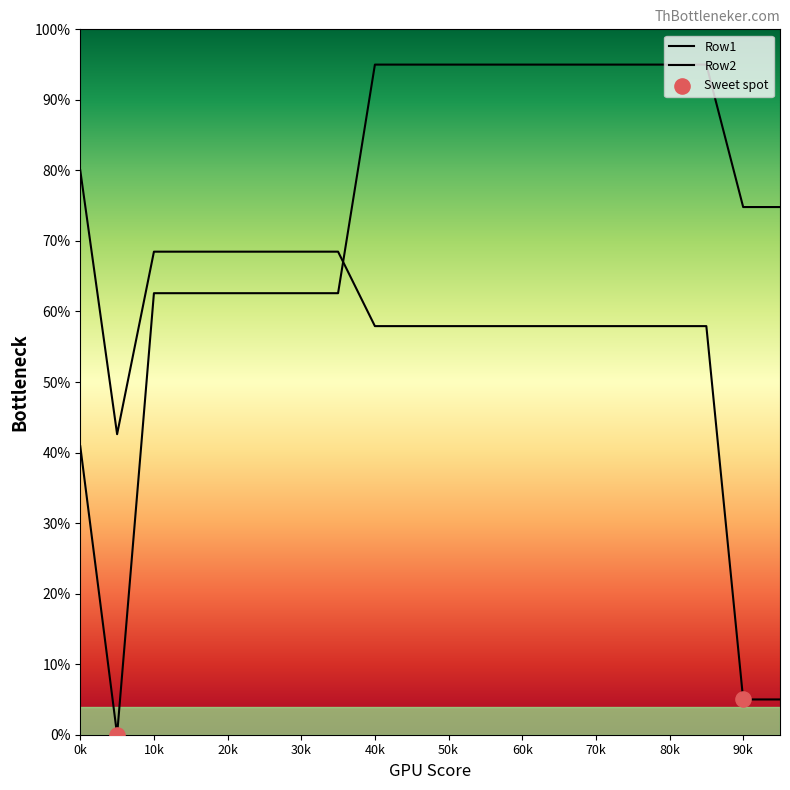

Which series has the largest total across all categories?

Row1